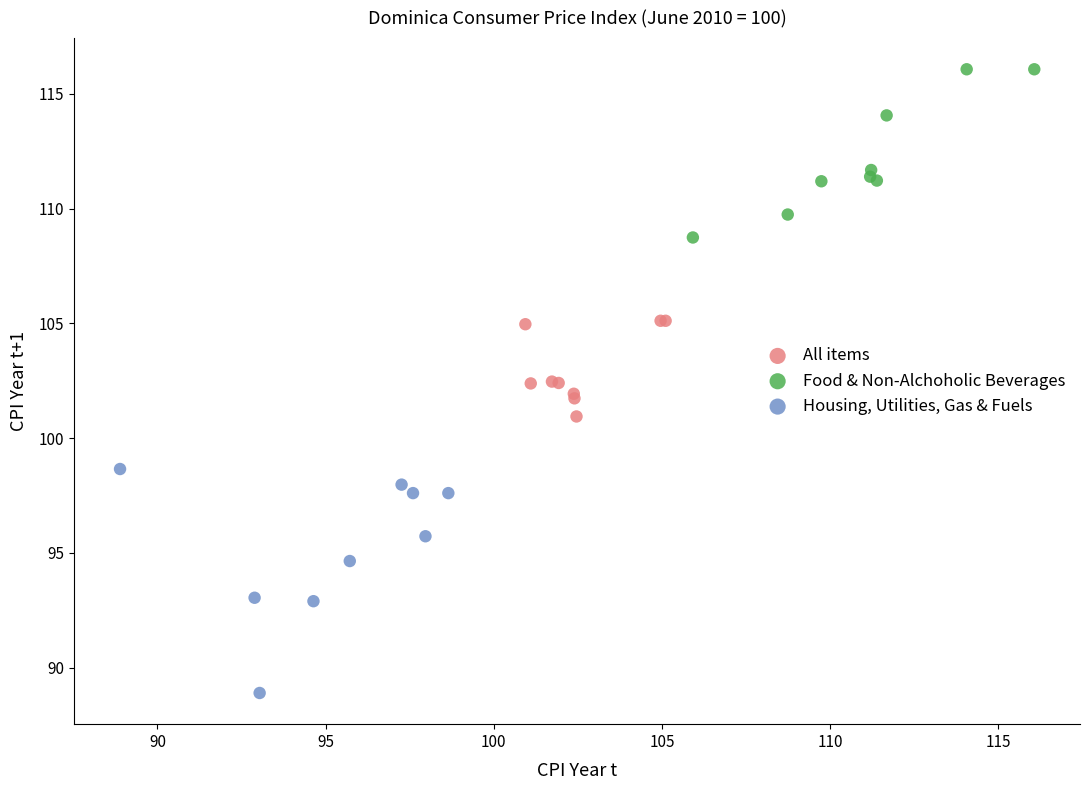

Which series has the widest spread of Y values?

Housing, Utilities, Gas & Fuels